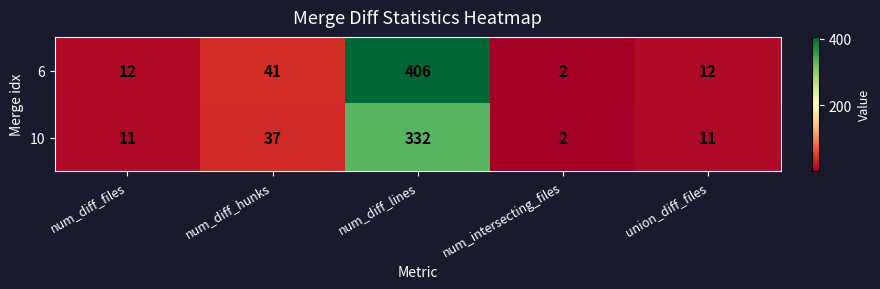

Which series has the widest spread of values?

6